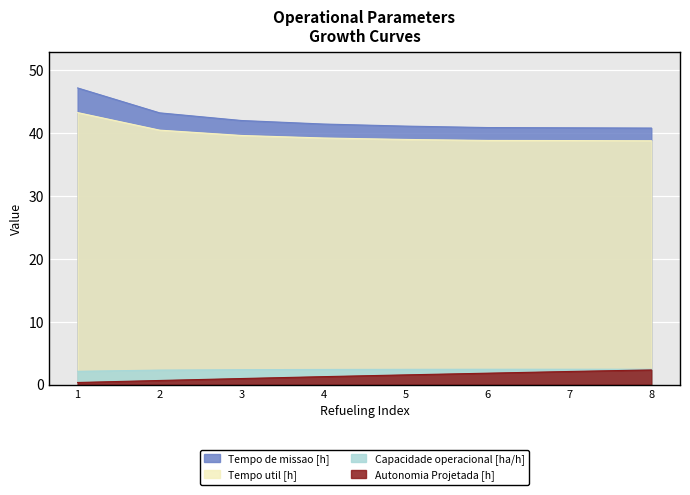

What is the difference between the maximum and minimum values in the Tempo util [h] series?

4.5